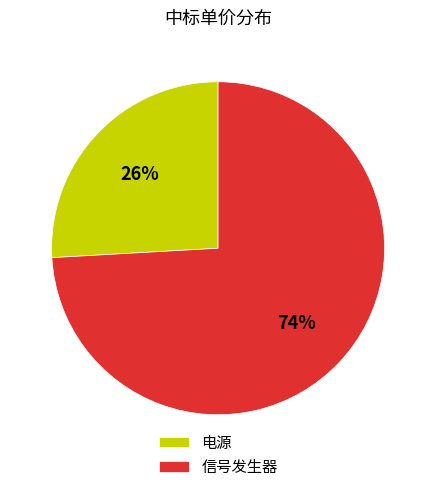

What is the largest slice in the pie chart?

信号发生器